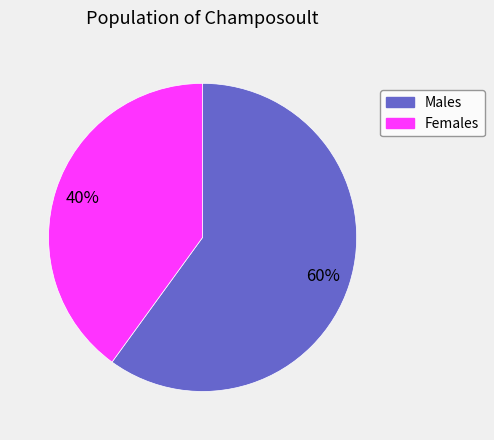

Rank the categories by value from lowest to highest.

Females, Males